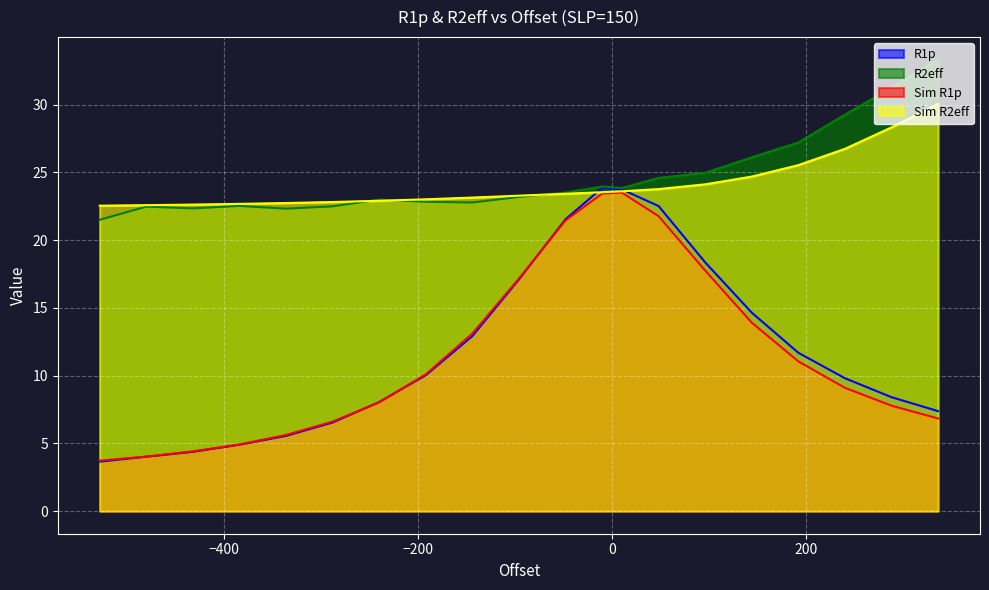

True or false: R1p has a value of 6.4 at -432.0.

False